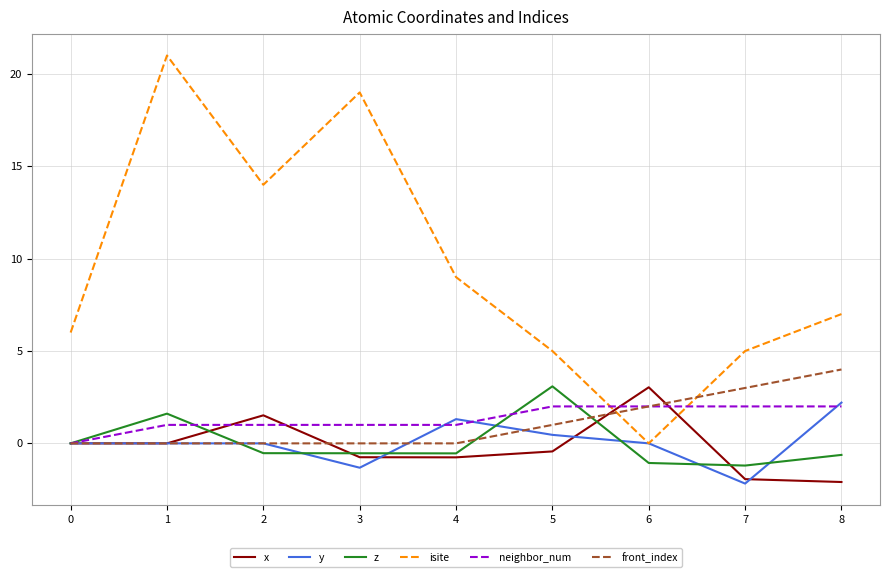

Is this an area chart (filled region under the line)?

No